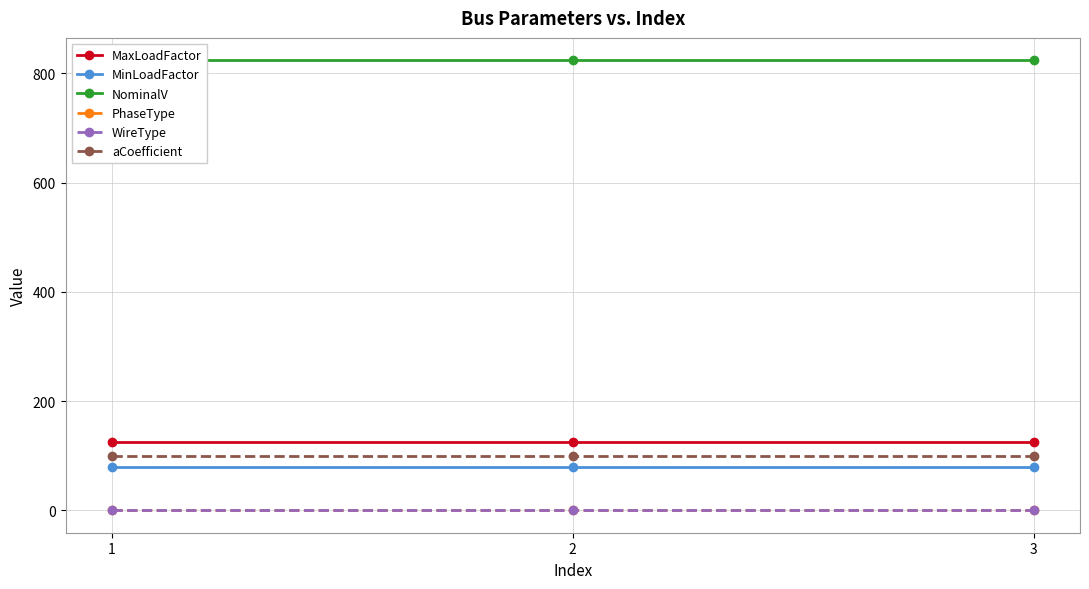

Between 2 and 3, which is larger?

2